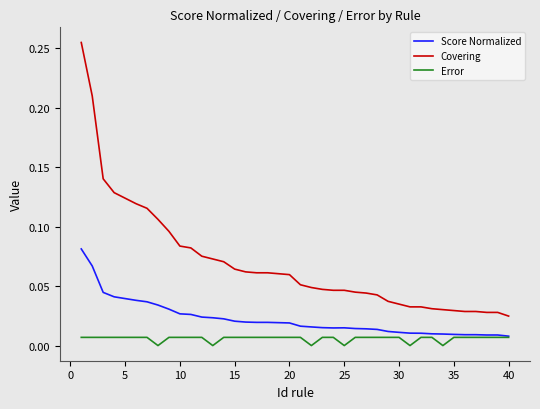

Which series has the largest total across all categories?

Covering